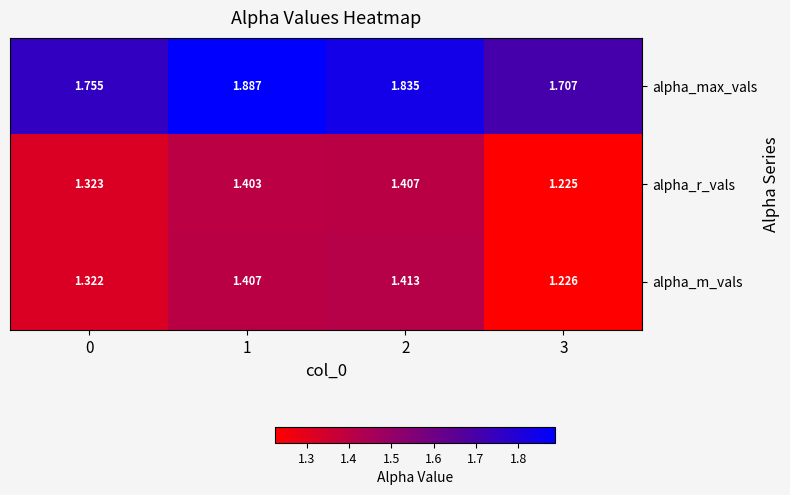

Between 2 and 3, which series saw the biggest shift?

alpha_m_vals